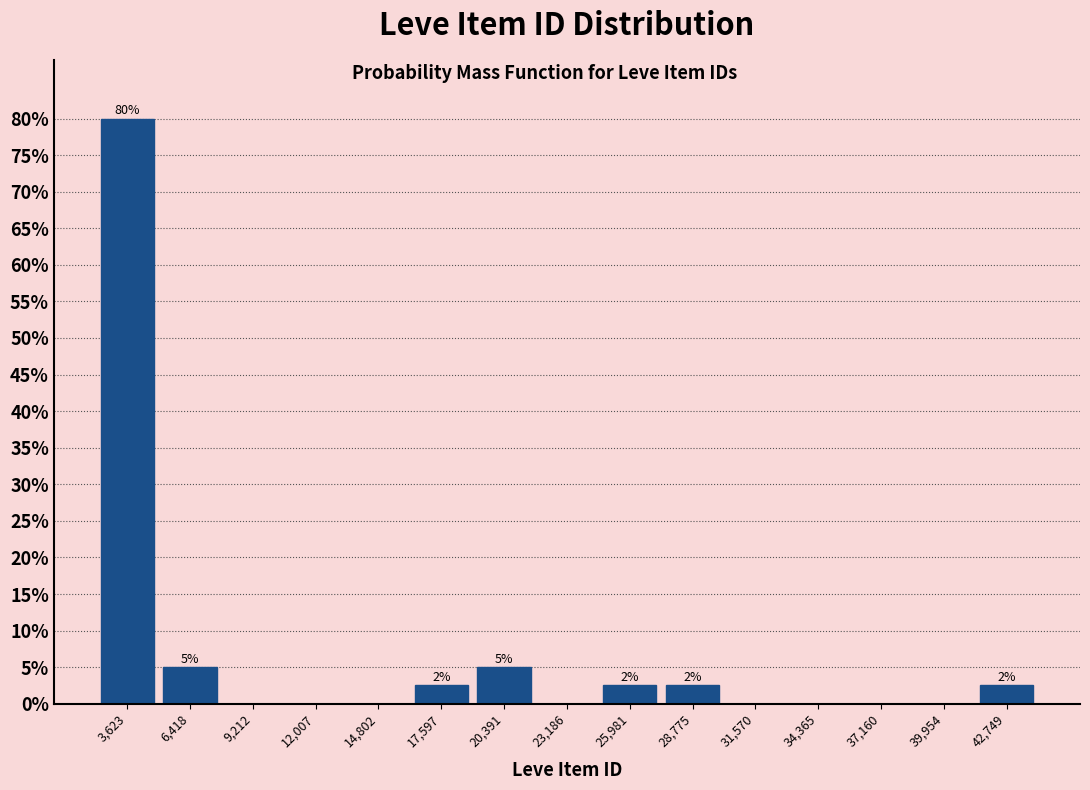

Which range on the x-axis has the tallest bar?

2000 to 5000